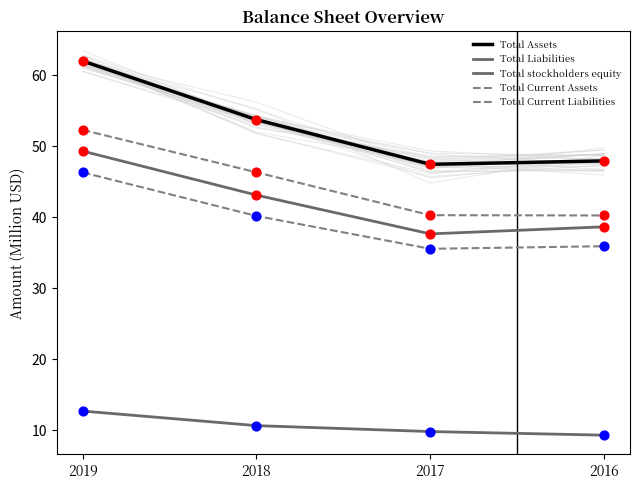

What are all the series names shown in the legend?

Total Assets, Total Liabilities, Total stockholders equity, Total Current Assets, Total Current Liabilities